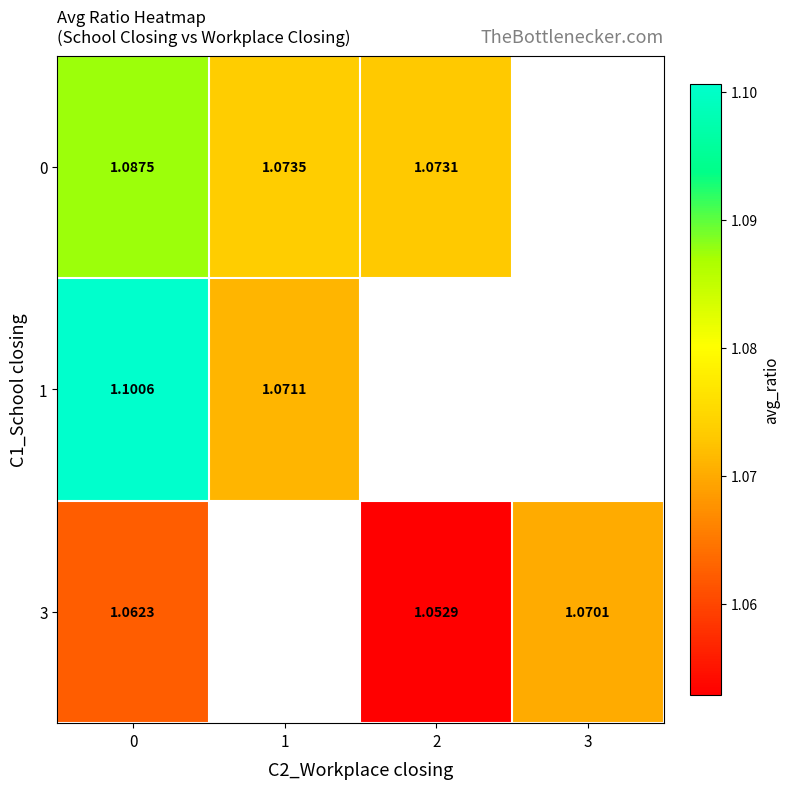

Is the value of 3 at 0 greater than the value of 0 at 2?

No